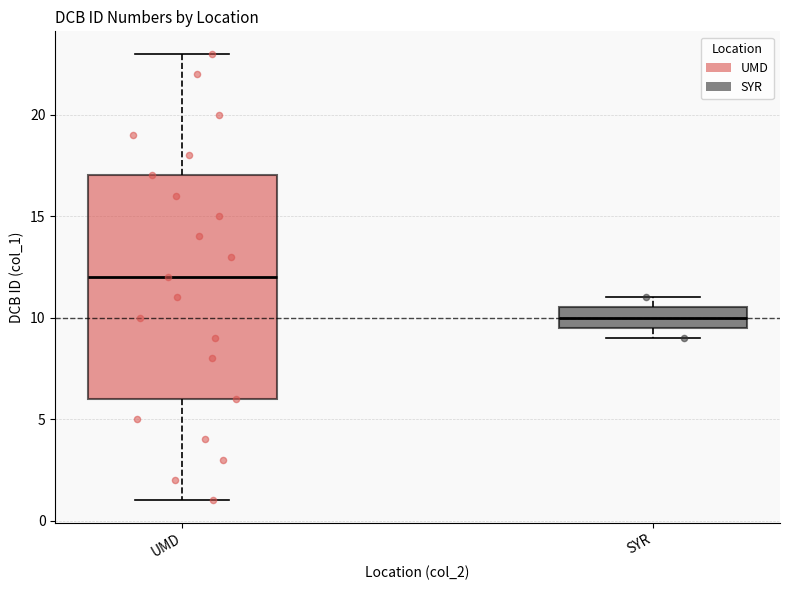

Which box is the tallest, from its lower edge to its upper edge?

UMD